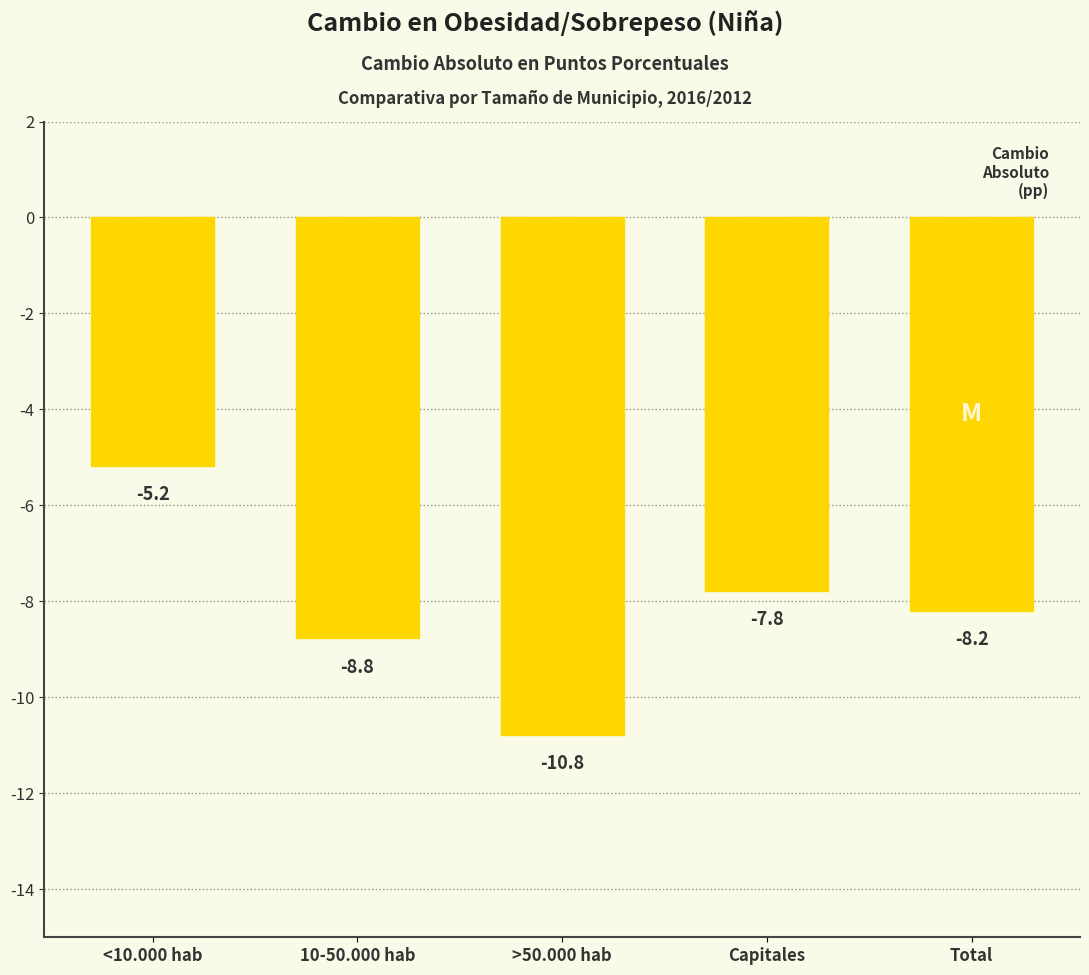

Reading right to left, what are all the values shown in this chart?

Total=-8.2	Capitales=-7.8	>50.000 hab=-10.8	10-50.000 hab=-8.8	<10.000 hab=-5.2